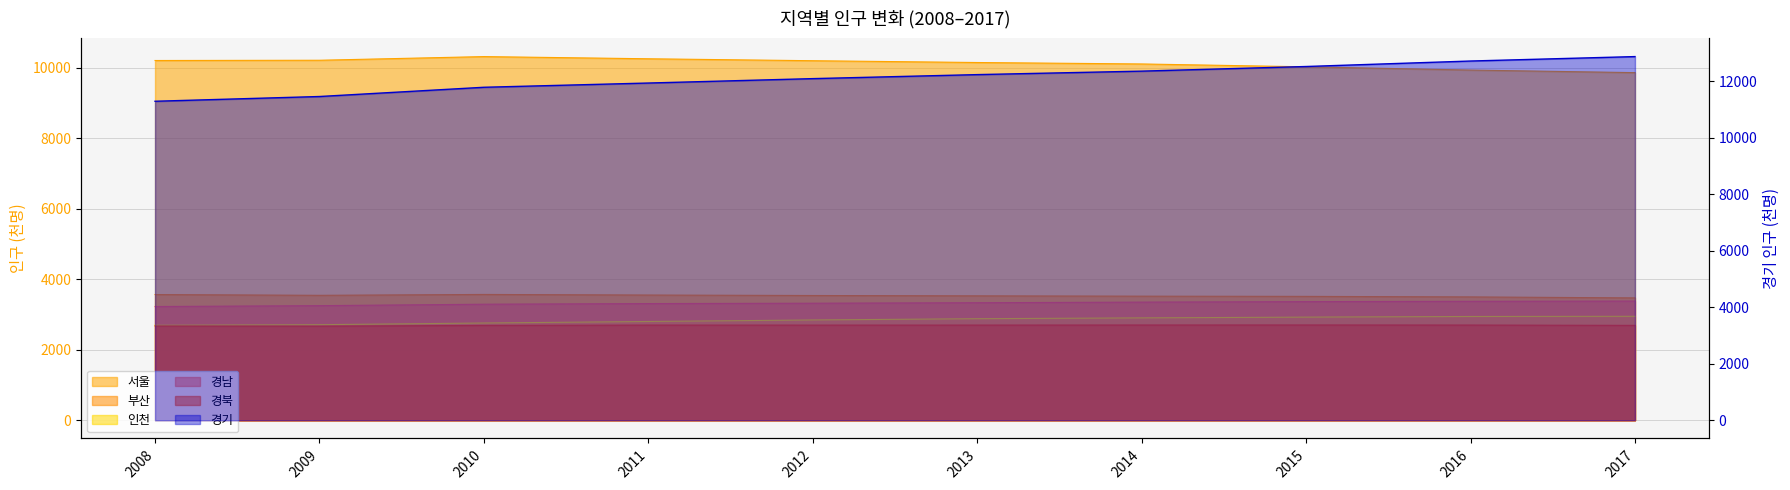

At which category does the chart reach its peak across all series?

2017